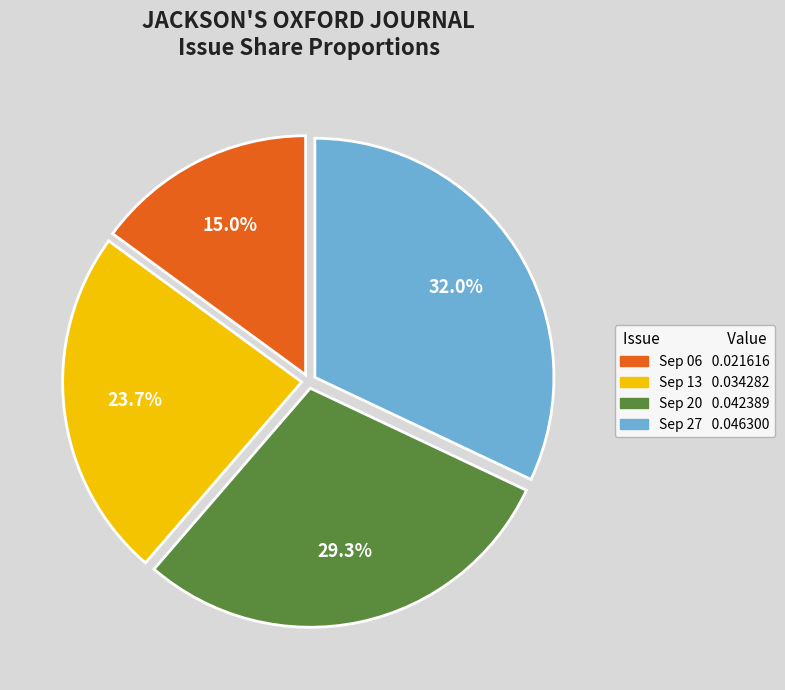

Does any single category account for the majority?

No